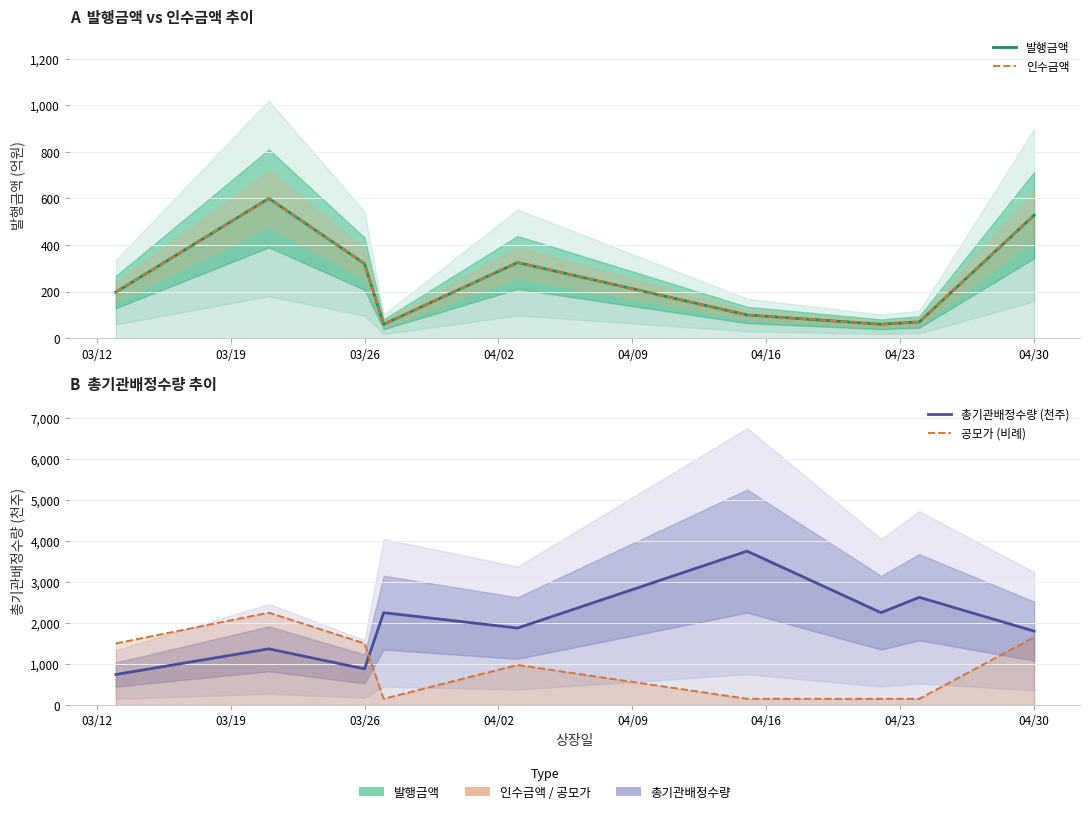

Which series has the largest total across all categories?

총기관배정수량 (천주)